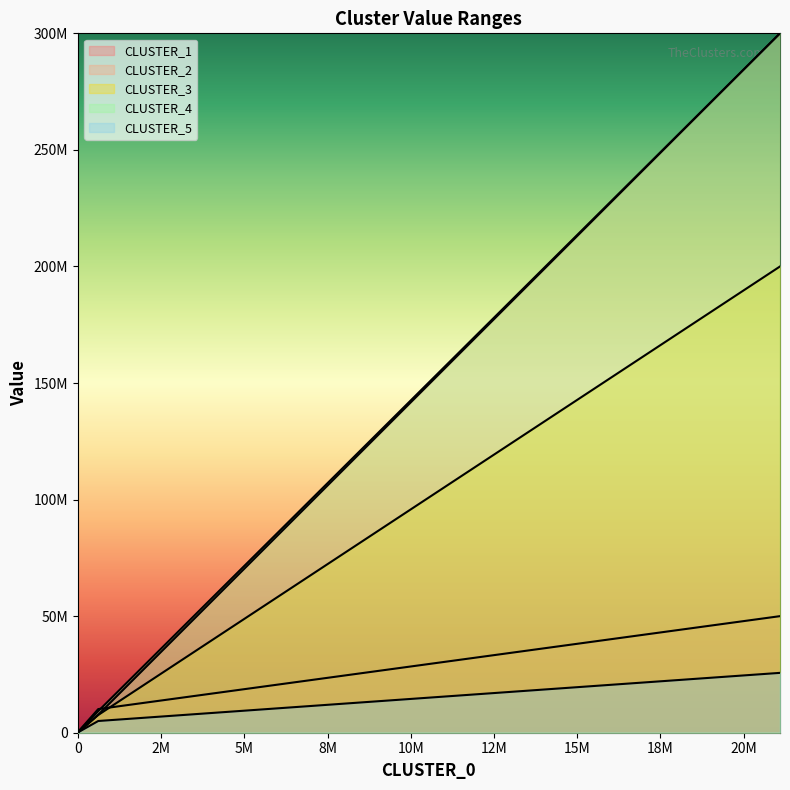

What is the highest value of the CLUSTER_4 series?

300000000.0